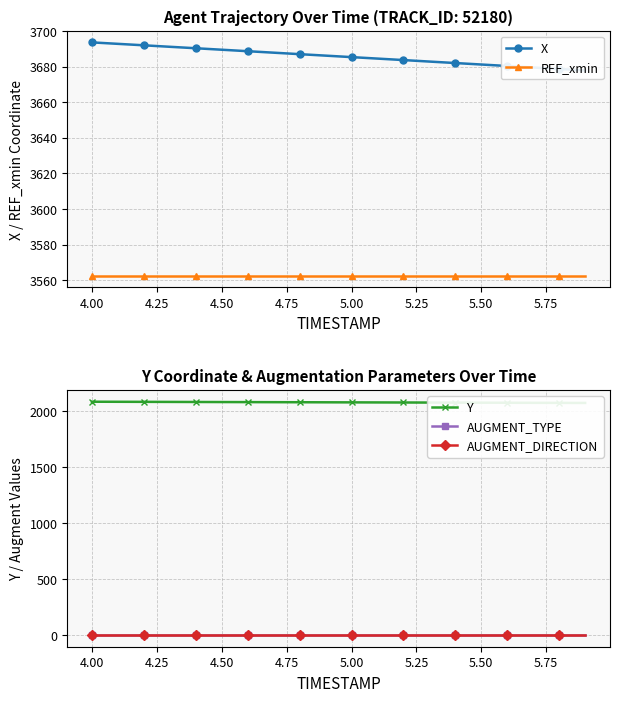

What is the total value across all series at 5.75?

9331.3